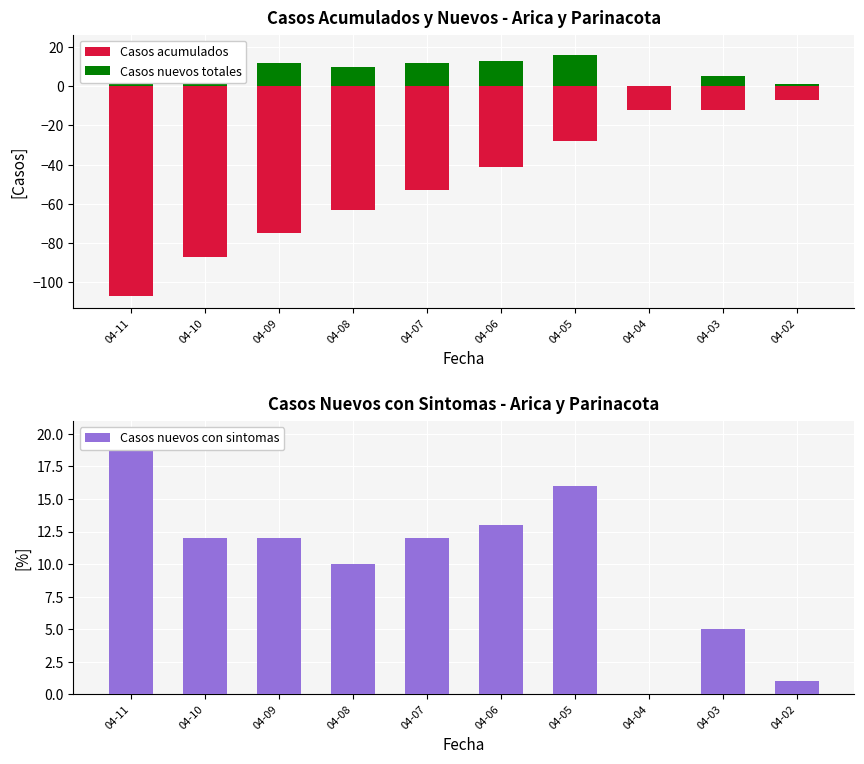

At which category does the chart reach its peak across all series?

04-11